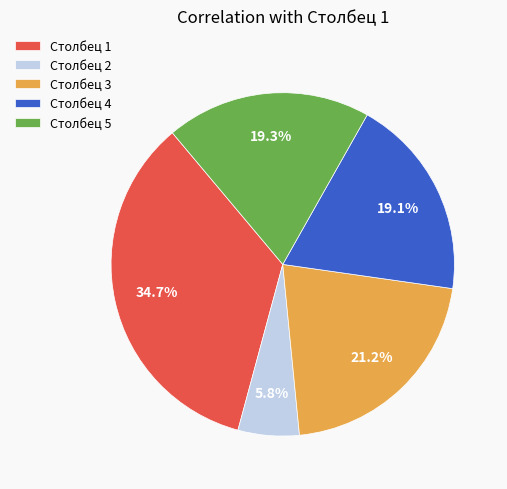

To the nearest percent, what is the average slice percentage?

20%